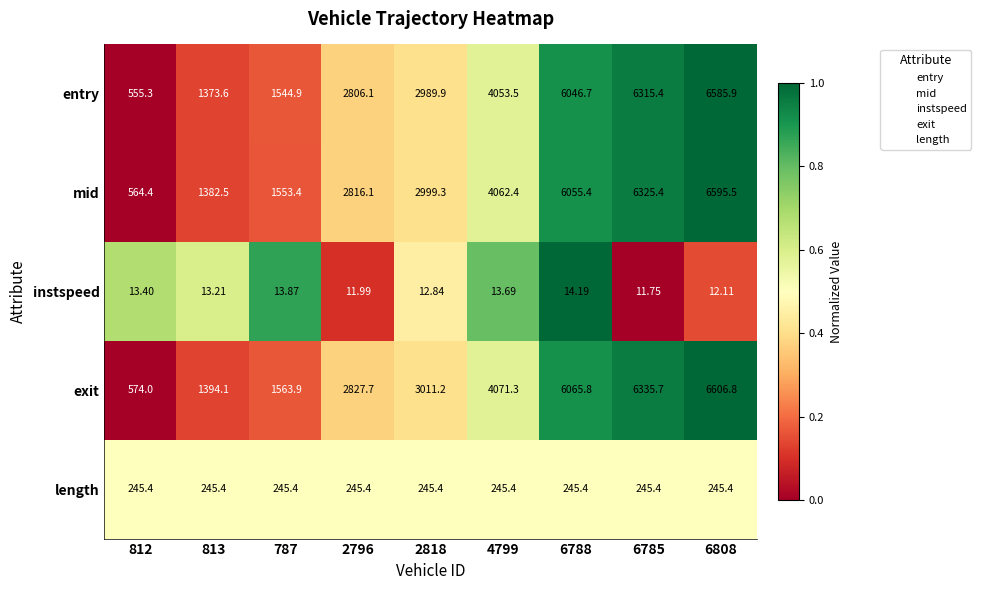

Is the value of mid at 2796 greater than the value of length at 6788?

Yes